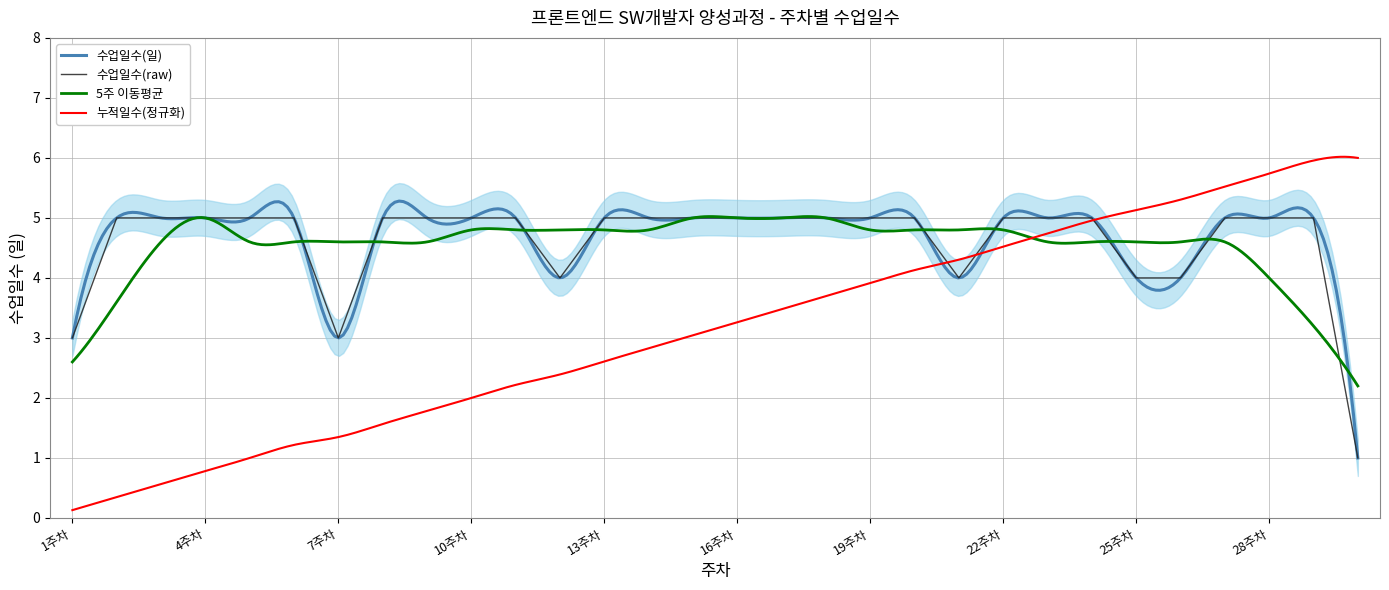

Rank the categories by value from highest to lowest.

2주차, 3주차, 4주차, 5주차, 6주차, 8주차, 9주차, 10주차, 11주차, 13주차, 14주차, 15주차, 16주차, 17주차, 18주차, 19주차, 20주차, 22주차, 23주차, 24주차, 27주차, 28주차, 29주차, 12주차, 21주차, 25주차, 26주차, 1주차, 7주차, 30주차